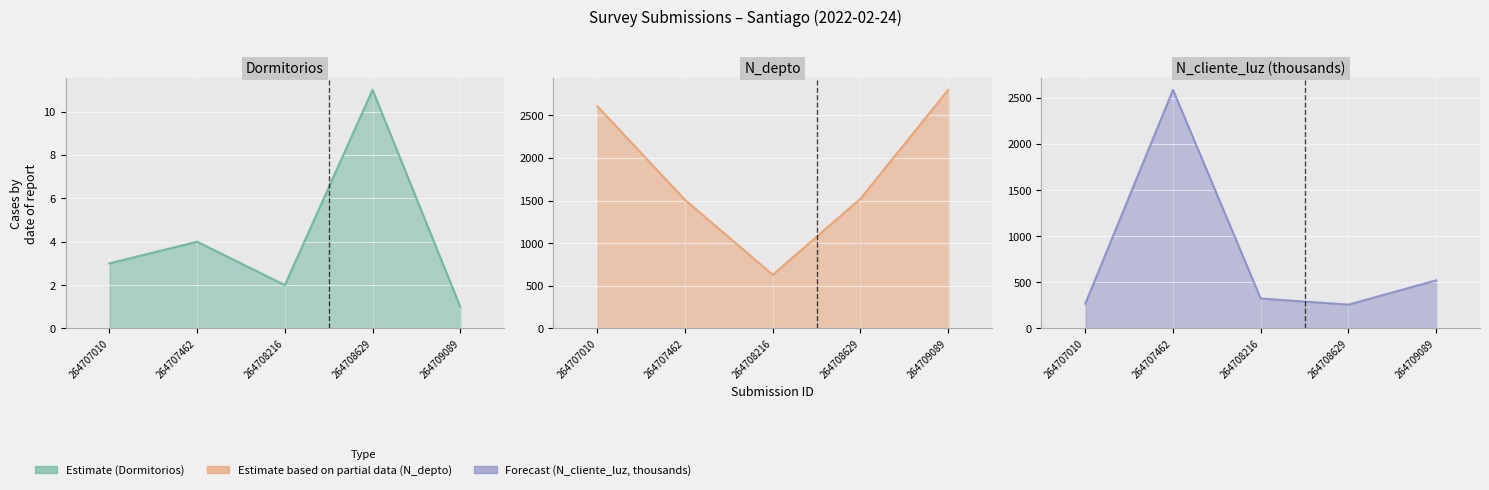

List the series in order of their overall mean, highest first.

N_depto line, N_cliente_luz (scaled) line, Dormitorios line